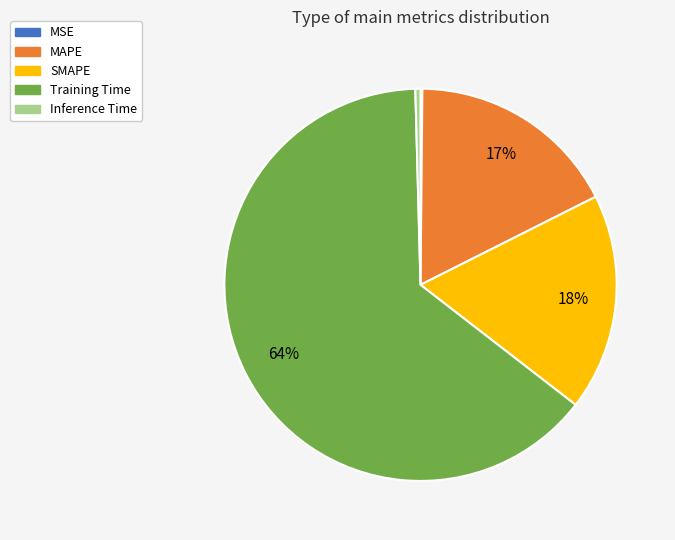

To the nearest percent, what is the average slice percentage?

20%